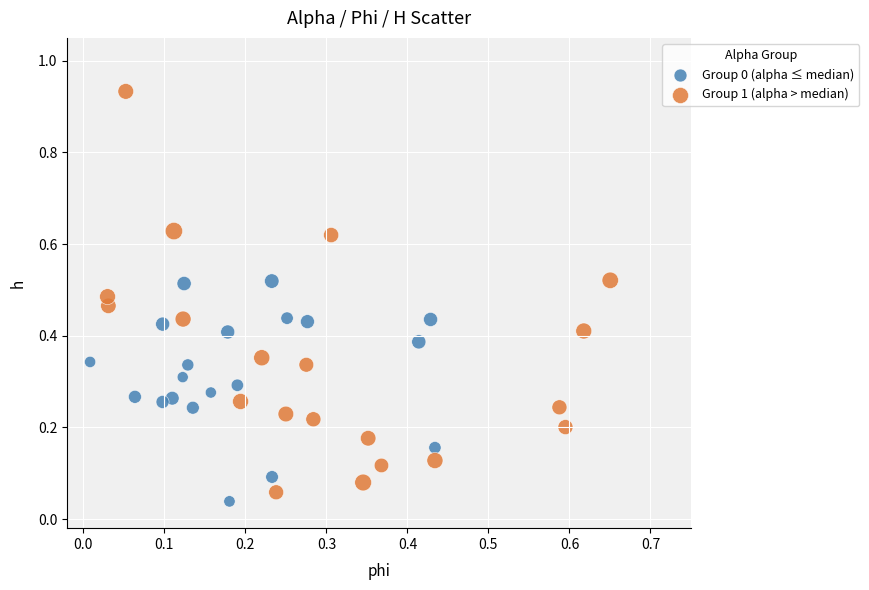

Which series has the widest spread of Y values?

Group 1 (alpha > median)